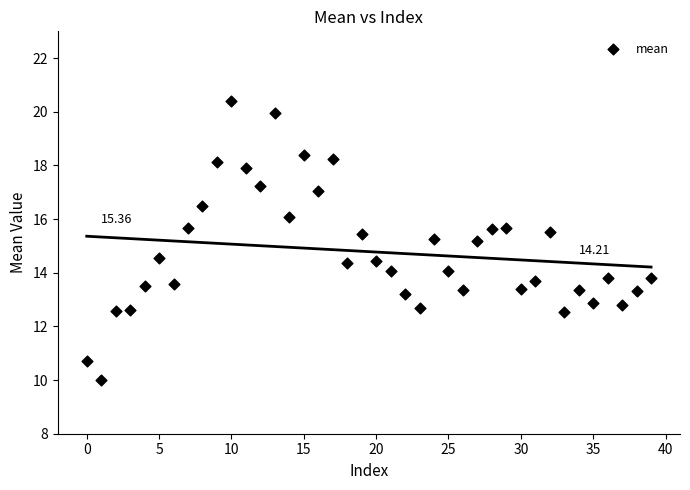

What is the range of Y values (max minus min)?

10.4